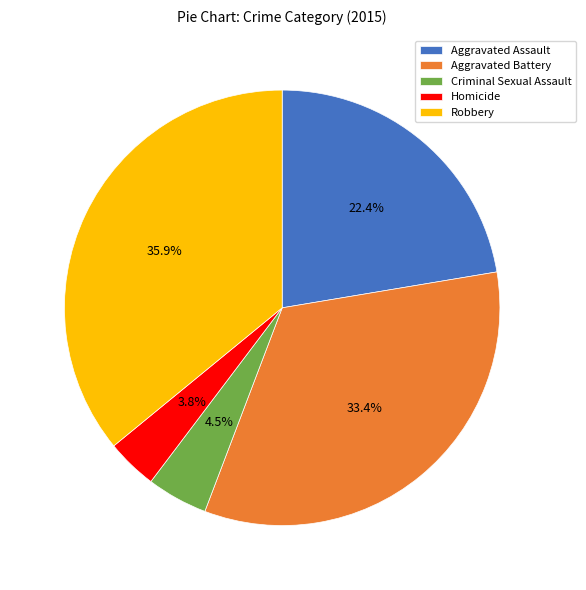

What is the largest slice in the pie chart?

Robbery